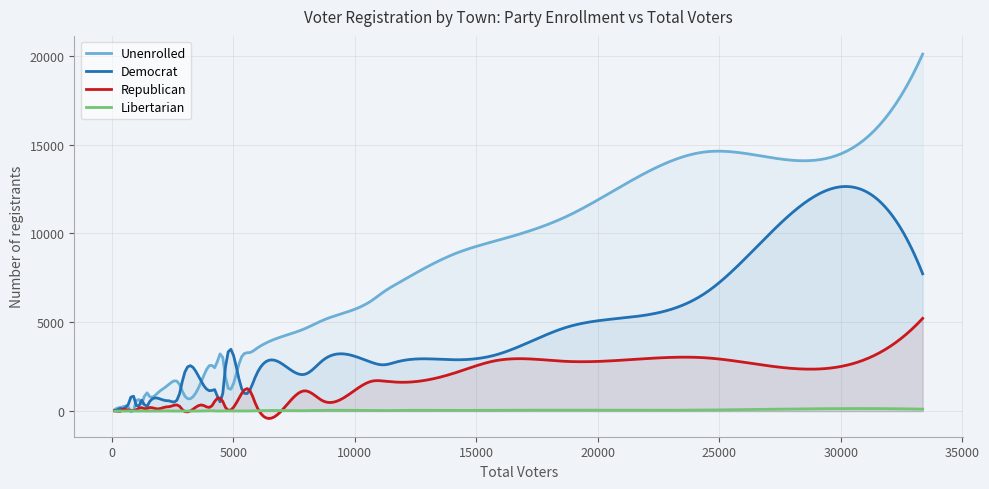

Reading left to right, transcribe all the data shown in this chart.

Unenrolled: 0=20089	1=8864	2=4644	3=3297	4=7164	5=2438	6=14592	7=6269	8=6661	9=2969	10=1110	11=9564	12=997	13=1425	14=10935	15=3462	16=196	17=893	18=1530	19=833	20=2810	21=505	22=379	23=2287	24=315	25=879	26=1377	27=2545	28=1758	29=315	30=81	31=141	32=667	33=5116	34=713	35=389	36=14097	37=663	38=333	39=381
Democrat: 0=7726	1=2889	2=2075	3=1210	4=2771	5=1219	6=6673	7=2716	8=2604	9=1389	10=1699	11=3149	12=735	13=1123	14=4706	15=1889	16=162	17=427	18=575	19=255	20=1283	21=414	22=85	23=1976	24=94	25=327	26=589	27=1182	28=1591	29=272	30=36	31=38	32=387	33=2869	34=234	35=139	36=11390	37=399	38=185	39=76
Republican: 0=5218	1=2156	2=1142	3=1139	4=1630	5=530	6=2997	7=1697	8=1699	9=921	10=82	11=2830	12=123	13=238	14=2799	15=471	16=21	17=185	18=251	19=80	20=469	21=66	22=52	23=313	24=66	25=135	26=235	27=337	28=345	29=68	30=9	31=14	32=143	33=570	34=169	35=67	36=2383	37=97	38=73	39=26
Libertarian: 0=110	1=39	2=25	3=13	4=39	5=13	6=61	7=30	8=28	9=8	10=7	11=50	12=5	13=7	14=52	15=23	16=1	17=3	18=6	19=3	20=10	21=8	22=0	23=12	24=3	25=3	26=11	27=21	28=10	29=3	30=0	31=1	32=8	33=43	34=3	35=0	36=122	37=2	38=5	39=3
Voters: 0=33365	1=14136	2=7958	3=5697	4=11735	5=4232	6=24458	7=10754	8=11140	9=5319	10=2912	11=15766	12=1875	13=2822	14=18686	15=5902	16=382	17=1518	18=2381	19=1179	20=4598	21=1002	22=520	23=4645	24=480	25=1355	26=2239	27=4149	28=3719	29=662	30=126	31=197	32=1217	33=8699	34=1122	35=609	36=28197	37=1174	38=596	39=495